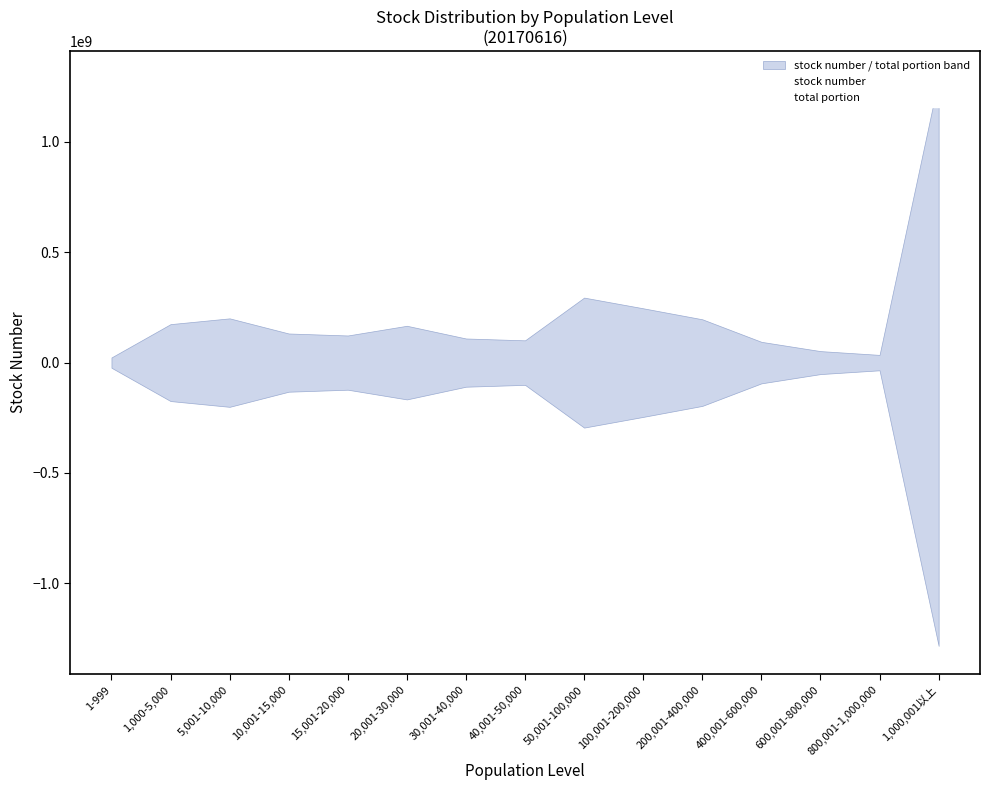

Rank the series at 1,000,001以上 from highest to lowest value.

stock number, total portion